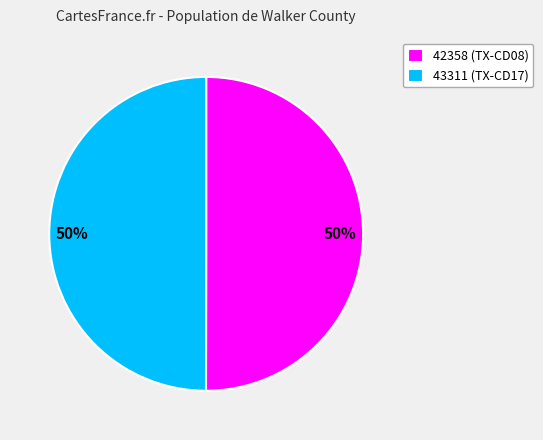

How many segments does this pie chart have?

2